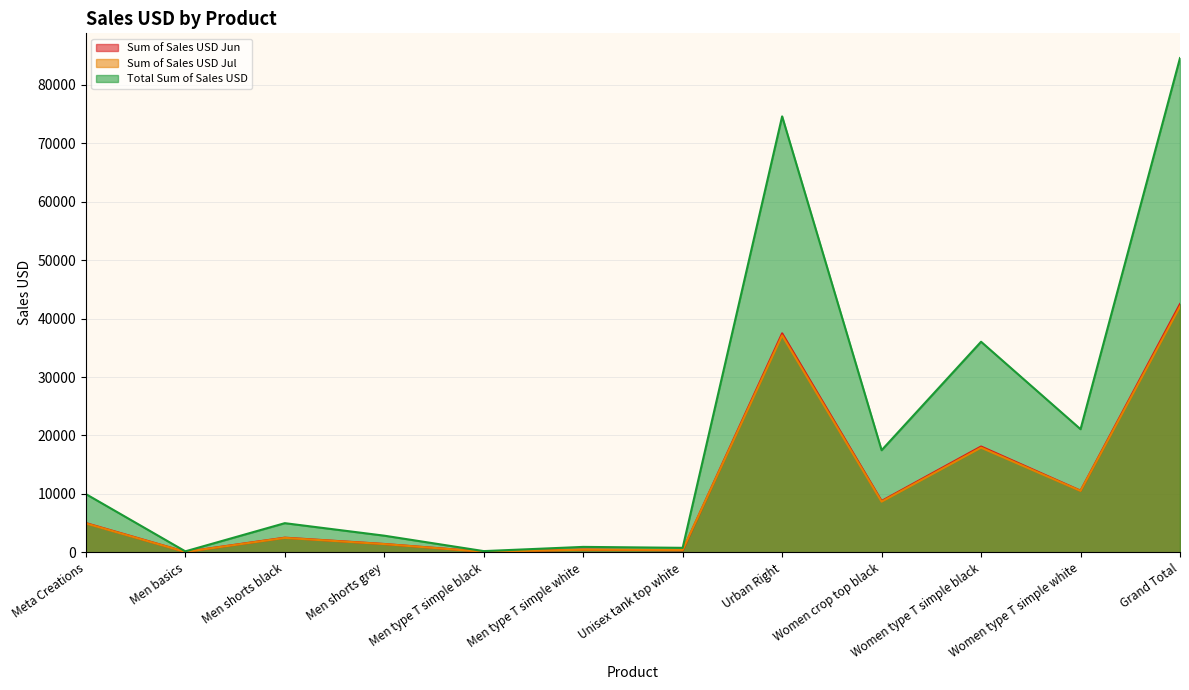

Reading right to left, transcribe all the data shown in this chart.

Sum of Sales USD Jun: Grand Total=42500	Women type T simple white=10560	Women type T simple black=18120	Women crop top black=8800	Urban Right=37480	Unisex tank top white=360	Men type T simple white=480	Men type T simple black=120	Men shorts grey=1440	Men shorts black=2520	Men basics=100	Meta Creations=5020
Sum of Sales USD Jul: Grand Total=42080	Women type T simple white=10520	Women type T simple black=17920	Women crop top black=8680	Urban Right=37120	Unisex tank top white=420	Men type T simple white=460	Men type T simple black=100	Men shorts grey=1420	Men shorts black=2480	Men basics=80	Meta Creations=4960
Total Sum of Sales USD: Grand Total=84580	Women type T simple white=21080	Women type T simple black=36040	Women crop top black=17480	Urban Right=74600	Unisex tank top white=780	Men type T simple white=940	Men type T simple black=220	Men shorts grey=2860	Men shorts black=5000	Men basics=180	Meta Creations=9980